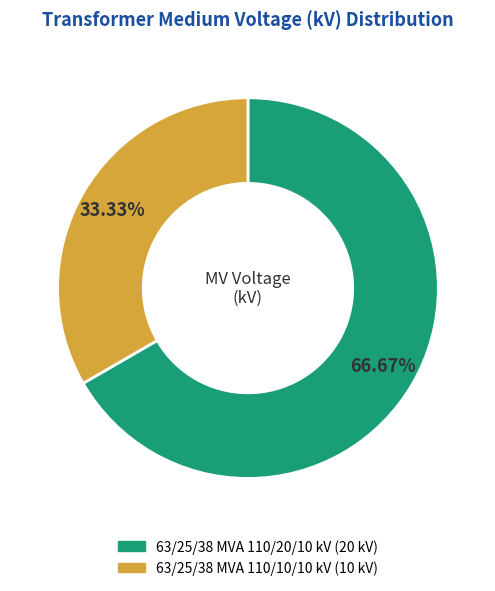

Between 63/25/38 MVA 110/10/10 kV and 63/25/38 MVA 110/20/10 kV, which is larger?

63/25/38 MVA 110/20/10 kV